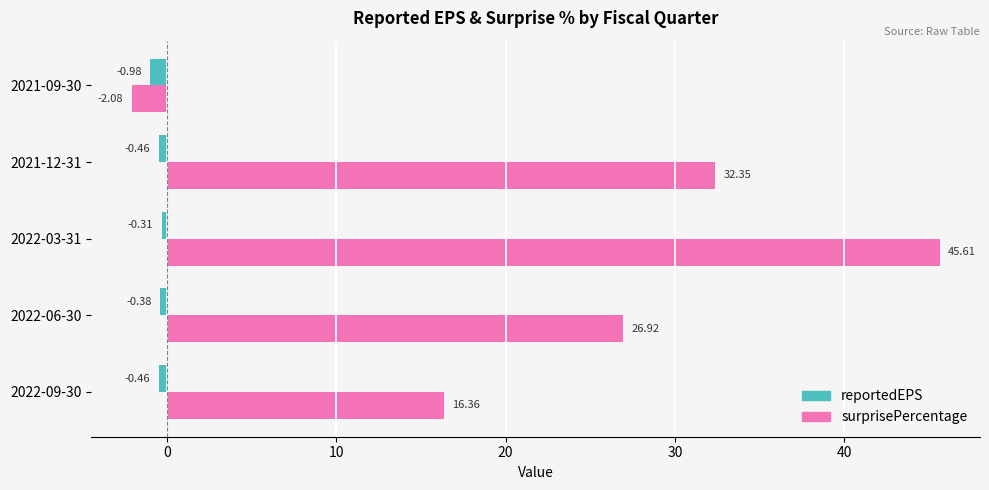

Rank the series by their average value, from lowest to highest.

reportedEPS, surprisePercentage